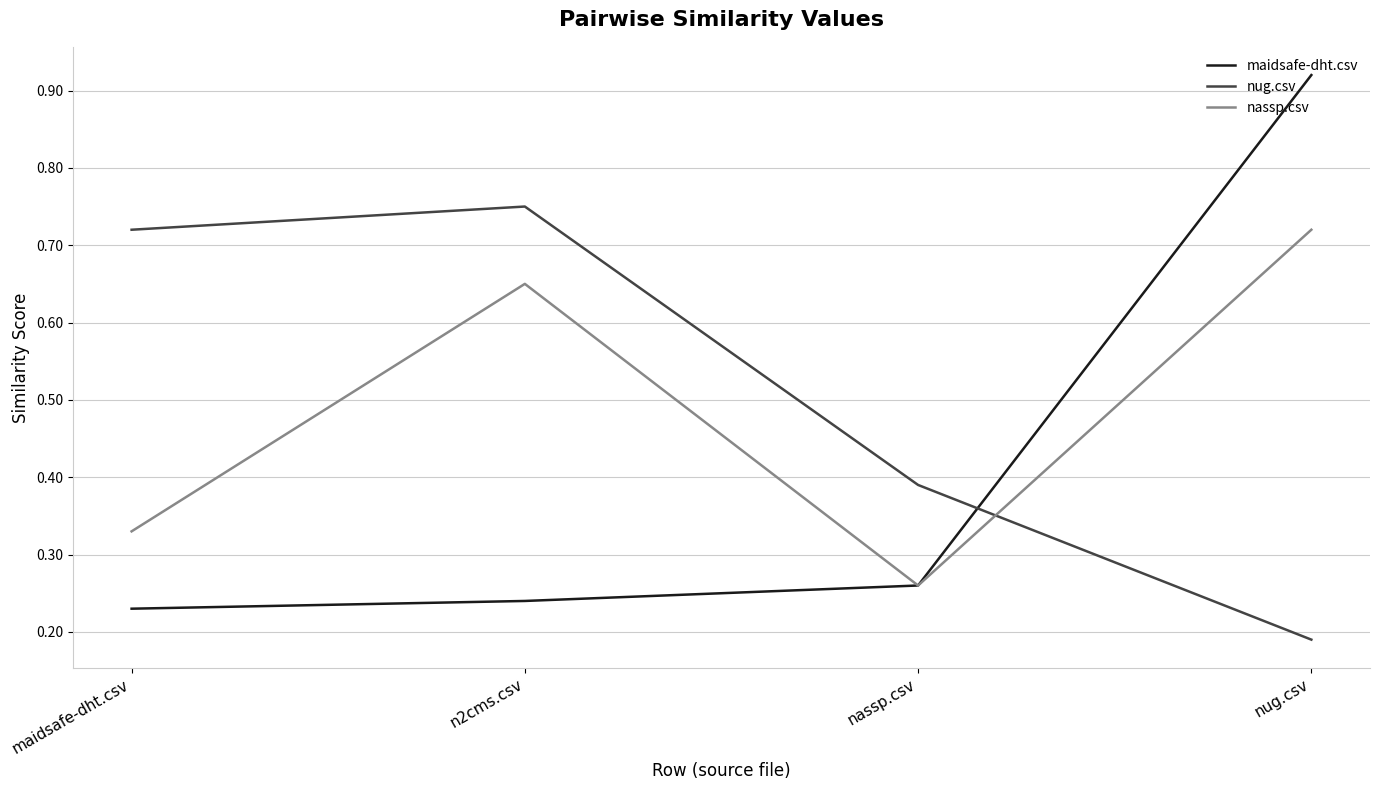

Is it true that maidsafe-dht.csv equals 0.3 at nug.csv?

False